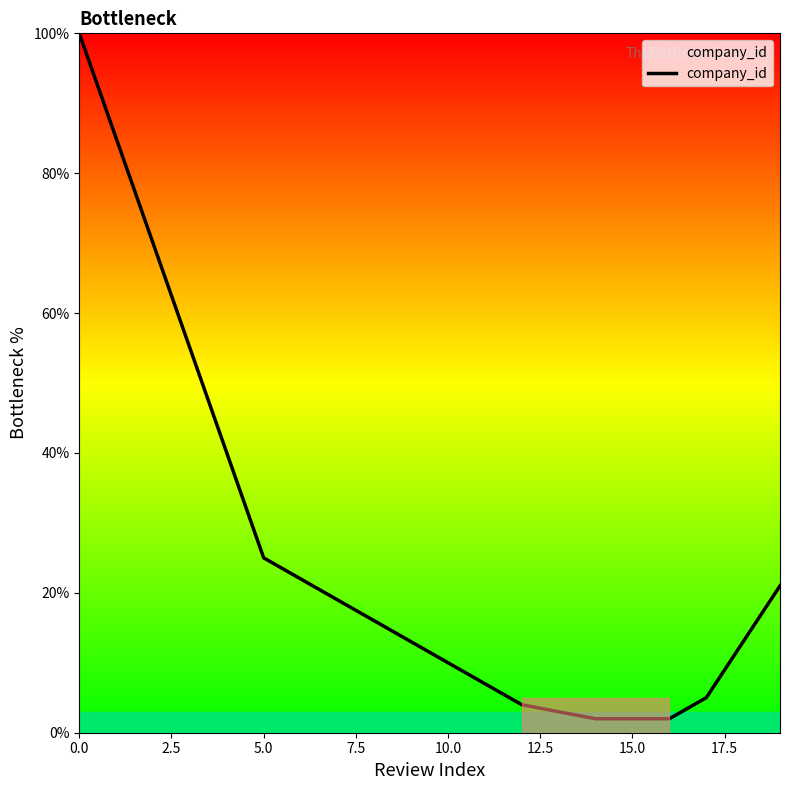

What is the maximum value shown in the chart?

100.0